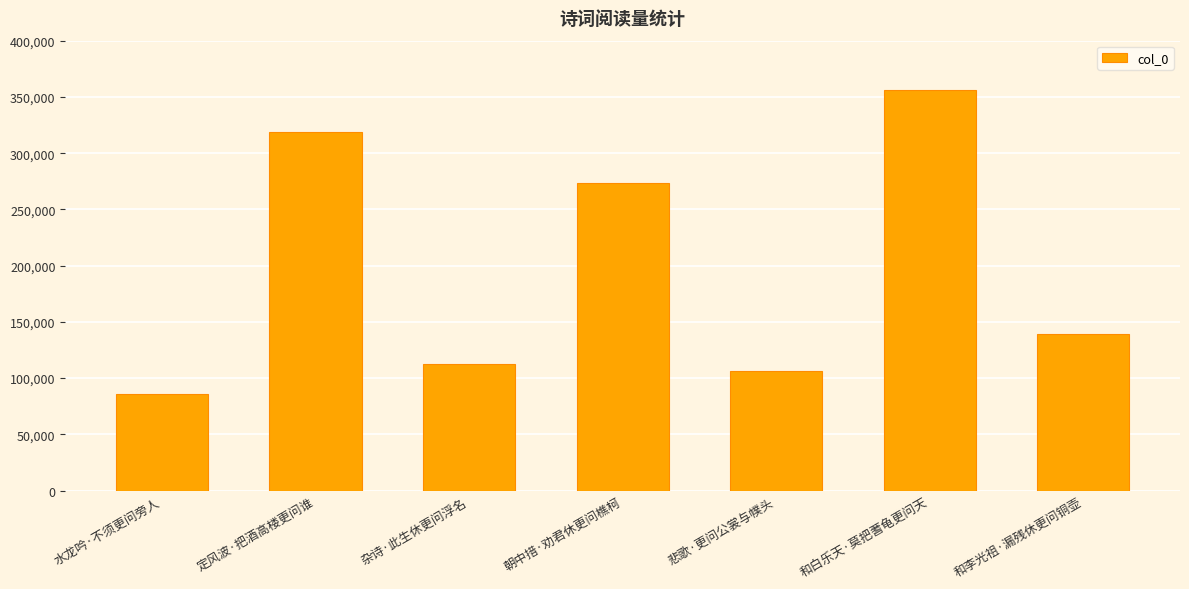

At which category does the chart reach its peak across all series?

和白乐天·莫把蓍龟更问天